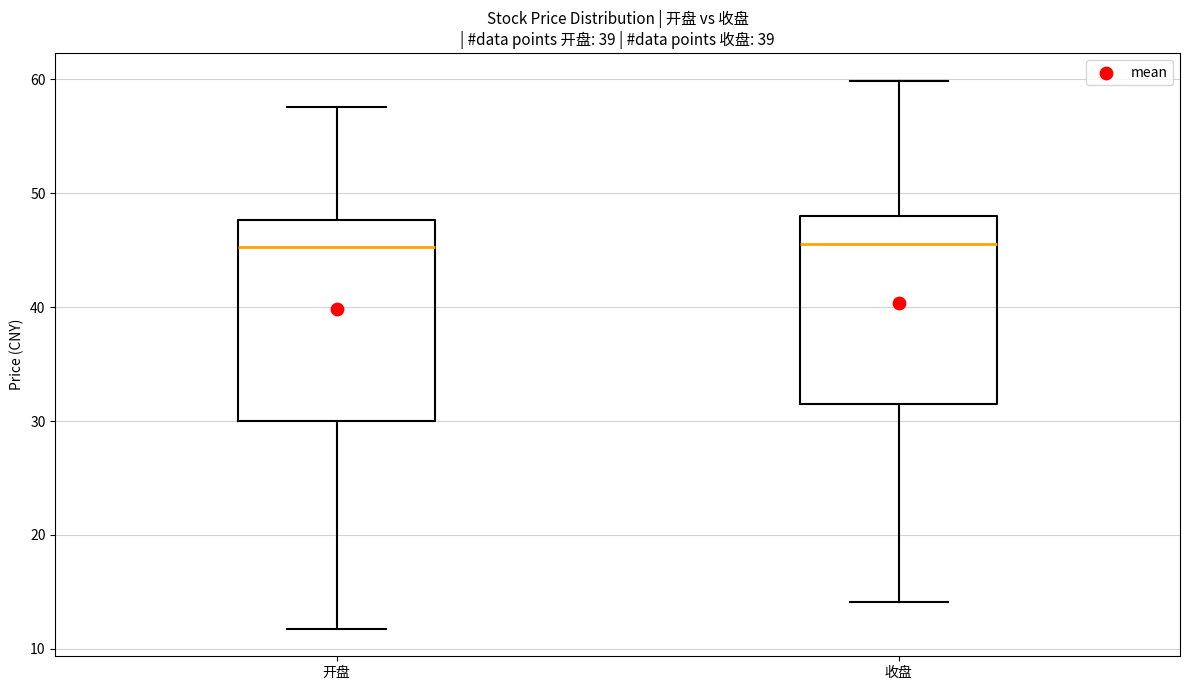

Reading left to right, transcribe this box plot: for each box, give where its median line is, the range the box spans, and where its two whiskers end, as read against the y-axis. The values are not printed on the chart, so give them approximately, as read against the axis.

开盘: median 45, box 30 to 48, whiskers 12 to 58
收盘: median 46, box 32 to 48, whiskers 14 to 60